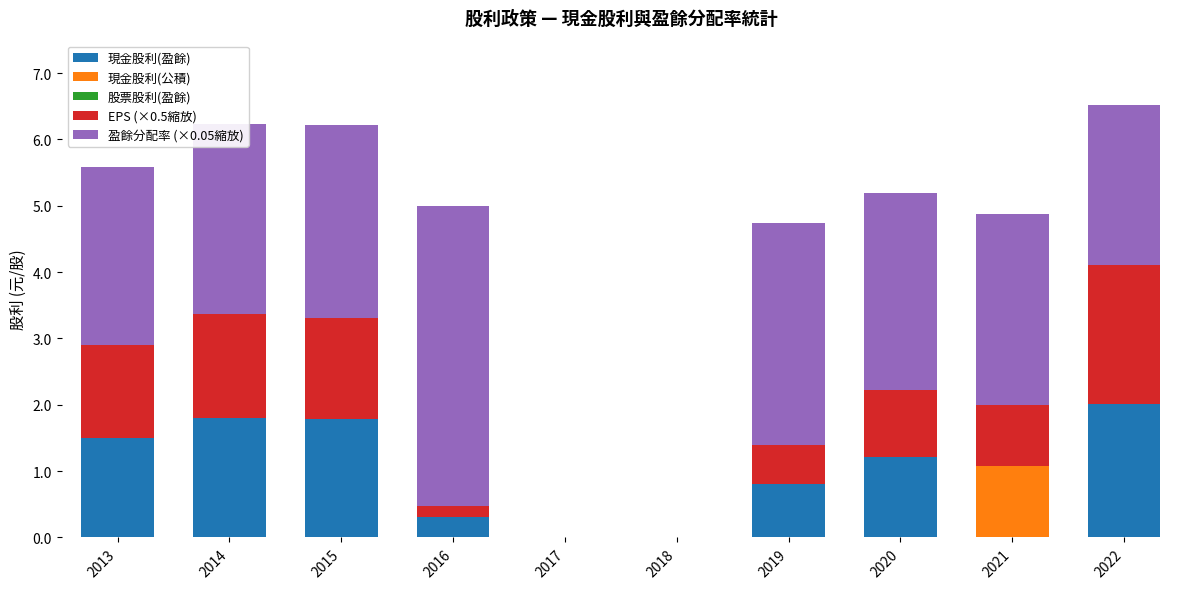

At which category is the sum across all series the highest?

2022